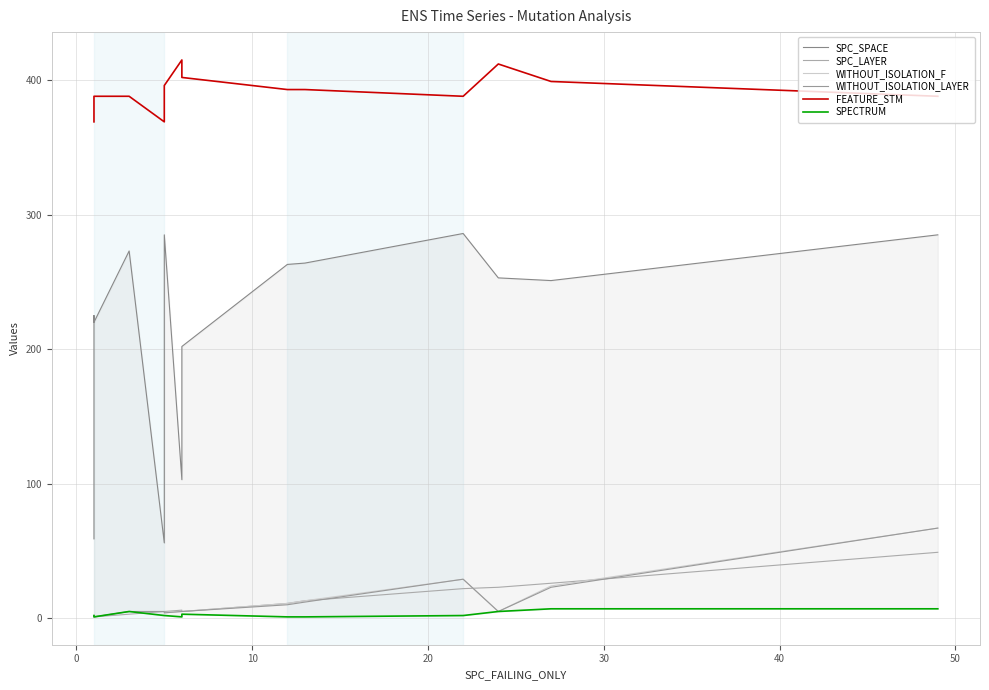

The value of WITHOUT_ISOLATION_F at 0 is 3. True or false?

False